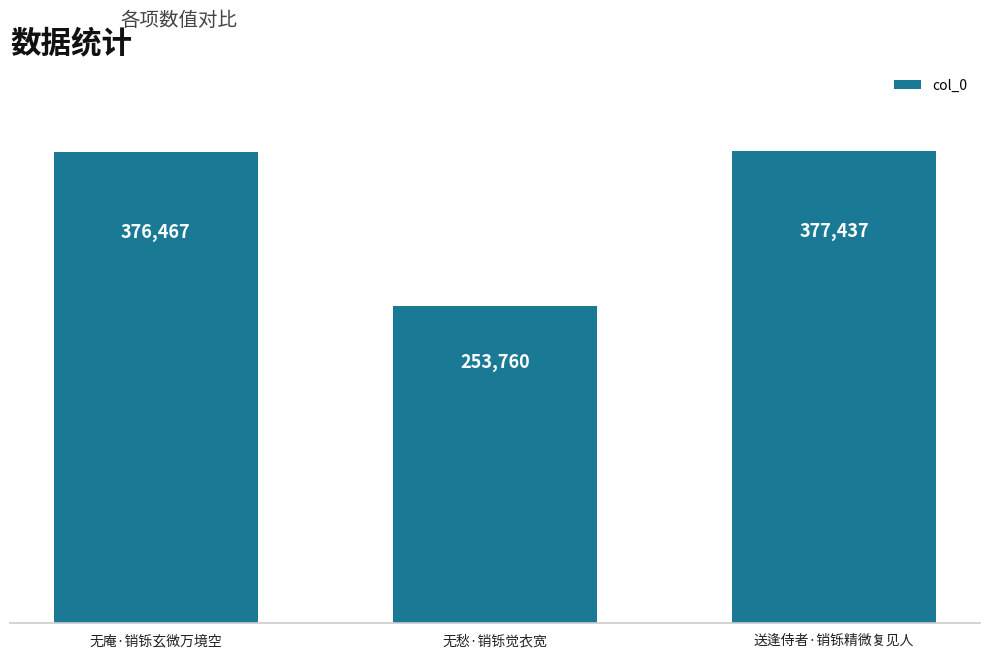

What is the difference between the second highest and minimum values?

122707